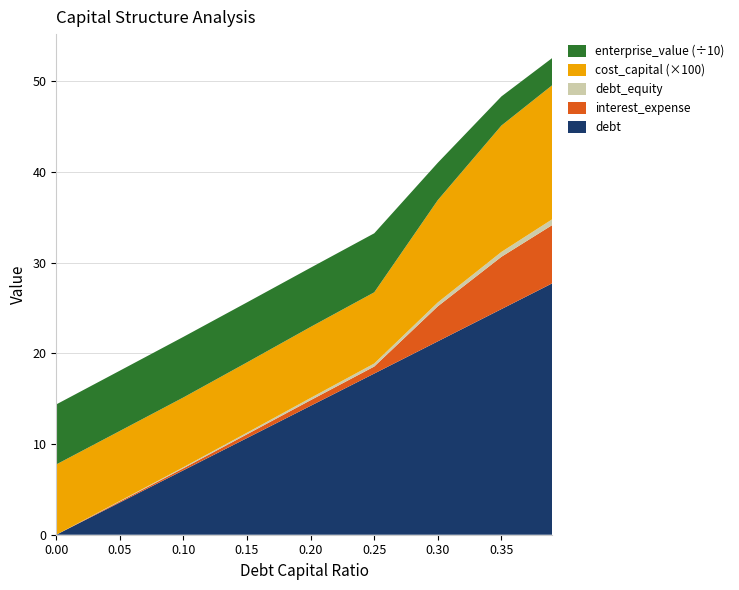

Reading right to left, list all the values displayed in this chart.

debt_capital: 0.4	0.3	0.3	0.2	0.2	0.1	0.1	0.1	0.0
debt: 27.7	24.9	21.3	17.8	14.2	10.7	7.1	3.6	0.0
interest_expense: 6.4	5.8	3.9	0.8	0.6	0.4	0.2	0.1	0.0
debt_equity: 0.6	0.5	0.4	0.3	0.2	0.2	0.1	0.1	0.0
cost_capital: 0.1	0.1	0.1	0.1	0.1	0.1	0.1	0.1	0.1
enterprise_value: 30.0	32.1	41.2	65.1	65.3	66.2	66.8	66.5	66.2